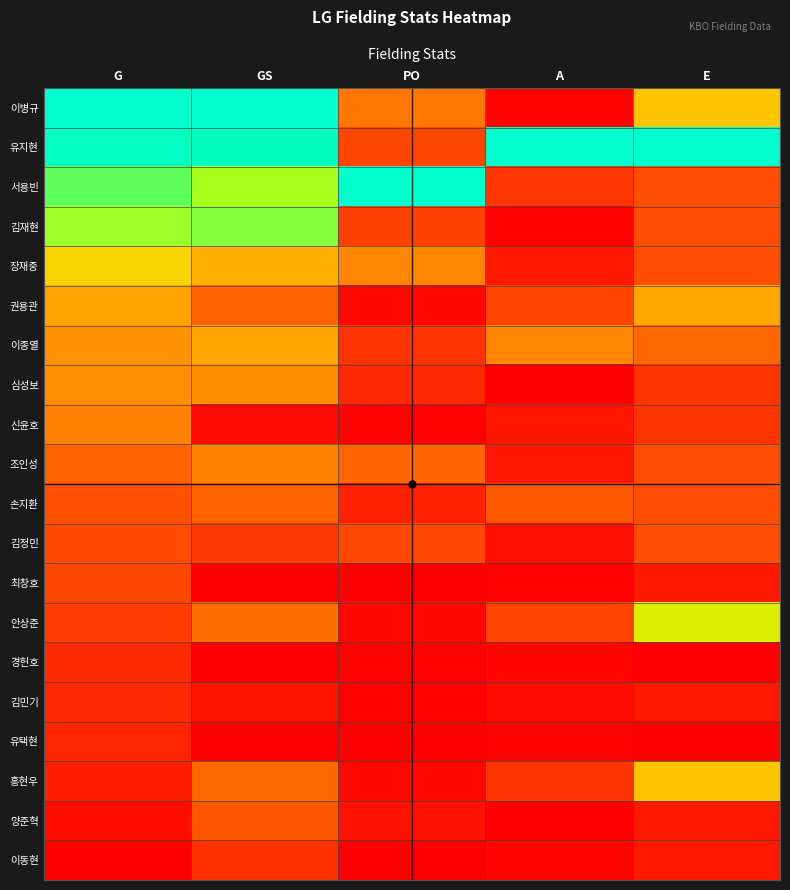

Rank the series by their maximum value, from highest to lowest.

서용빈, 유지현, 이병규, 김재현, 안상준, 장재중, 홍현우, 권용관, 이종열, 심성보, 조인성, 신윤호, 손지환, 양준혁, 김정민, 최창호, 이동현, 경헌호, 김민기, 유택현